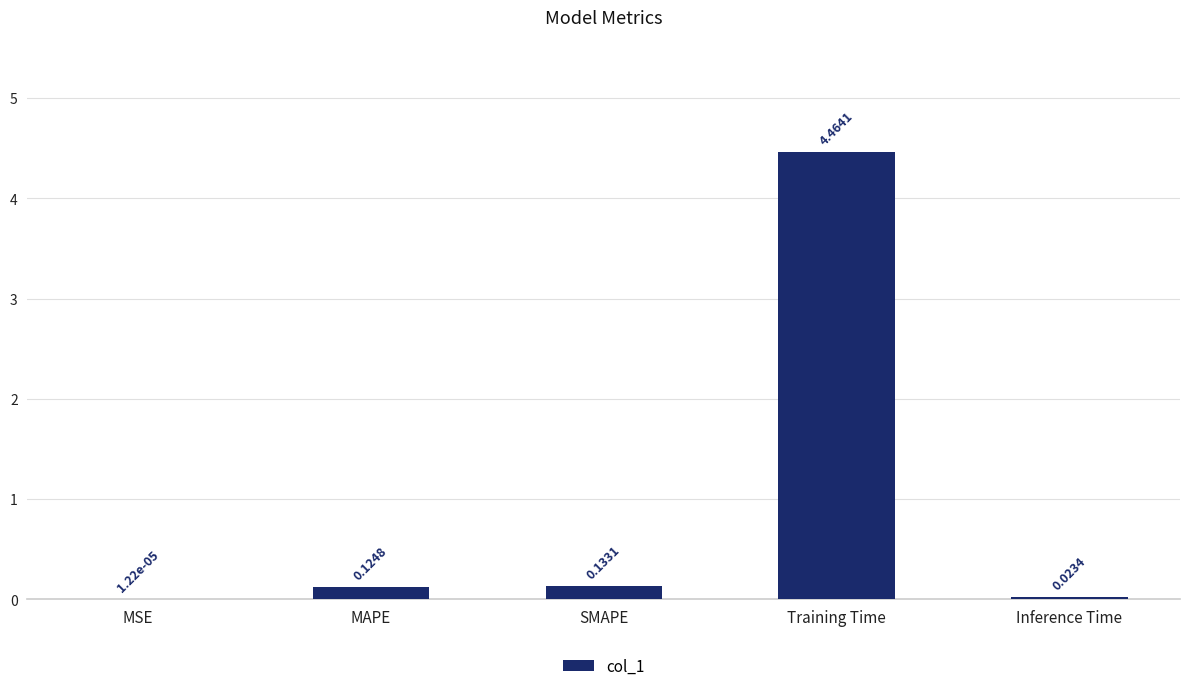

At which category does the chart reach its peak across all series?

Training Time